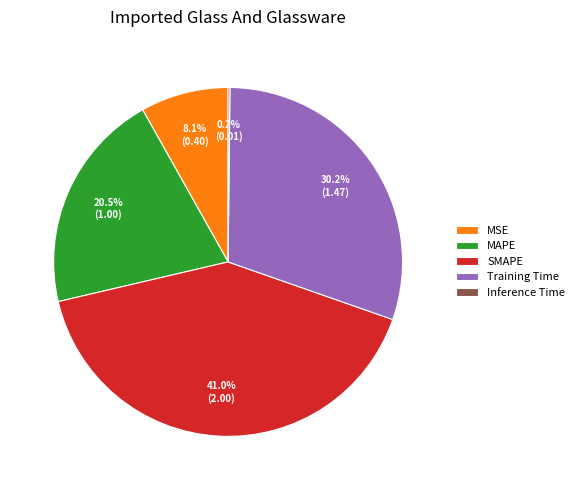

What percentage do SMAPE and Training Time together represent?

71.2%